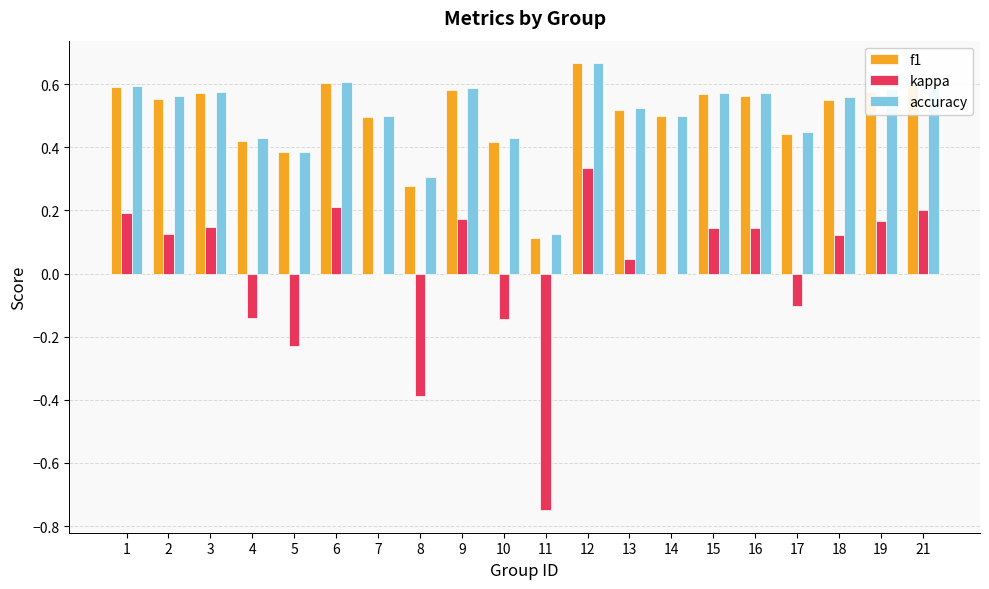

What is the sum of the accuracy values at 21 and 10?

1.0